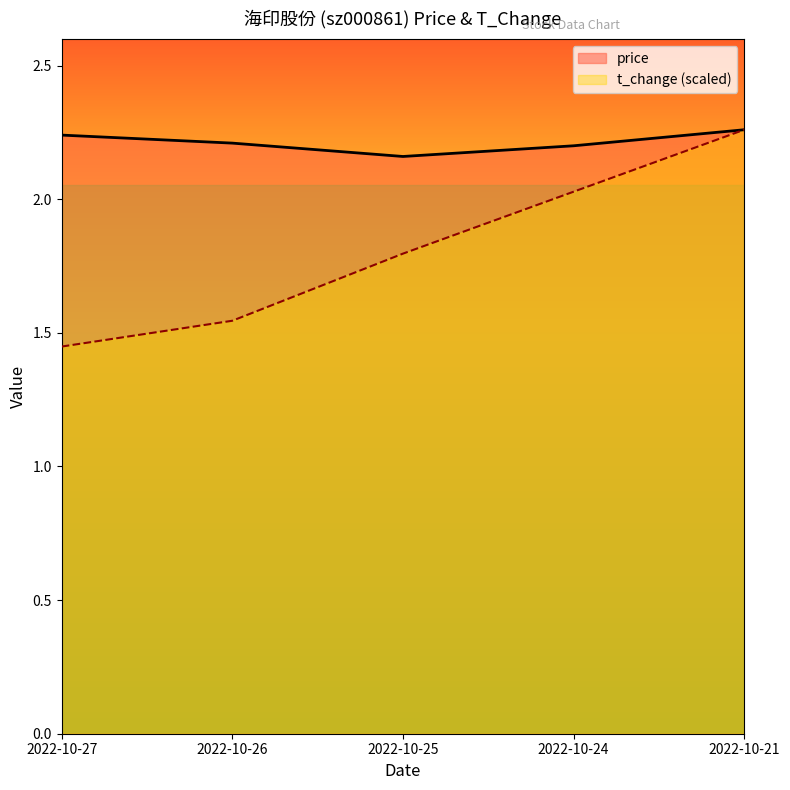

At 2022-10-25, list the series in order from smallest to largest.

t_change (scaled), price